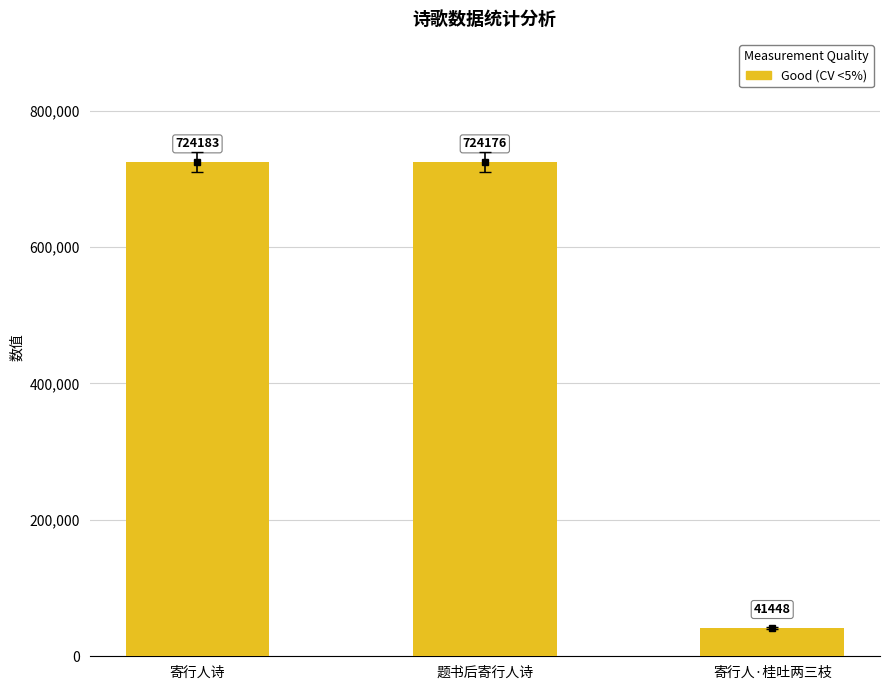

What is the maximum value shown in the chart?

724183